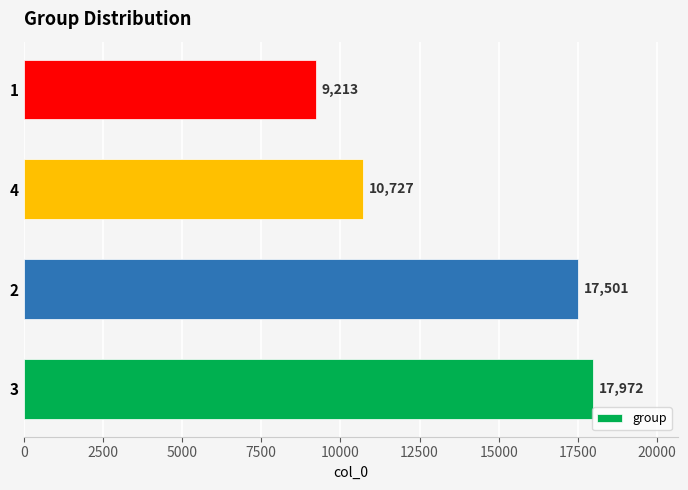

Approximately how many times larger is the value at 3 compared to 1?

2.0